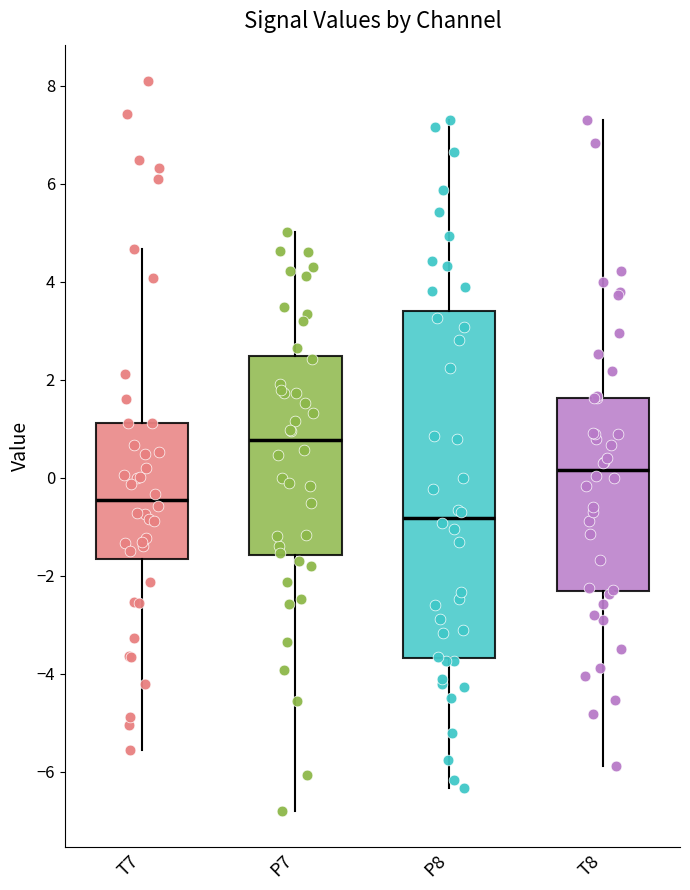

Where does the lower whisker of the box for T8 end on the y-axis? The values are not printed on the chart, so give them approximately, as read against the axis.

-5.8